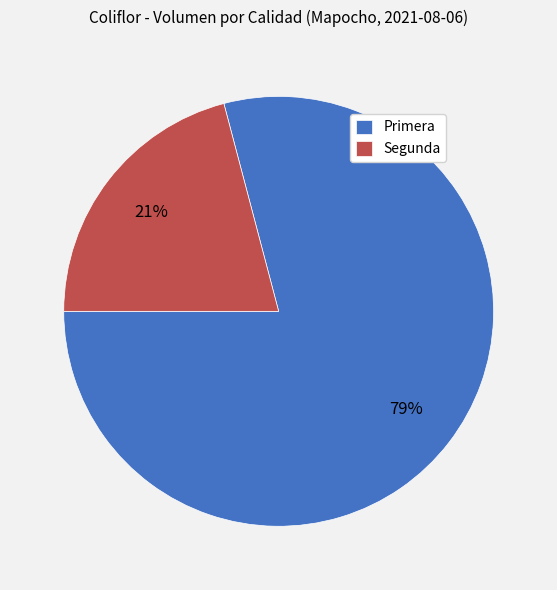

What percentage is the Segunda slice, to the nearest percent?

21%